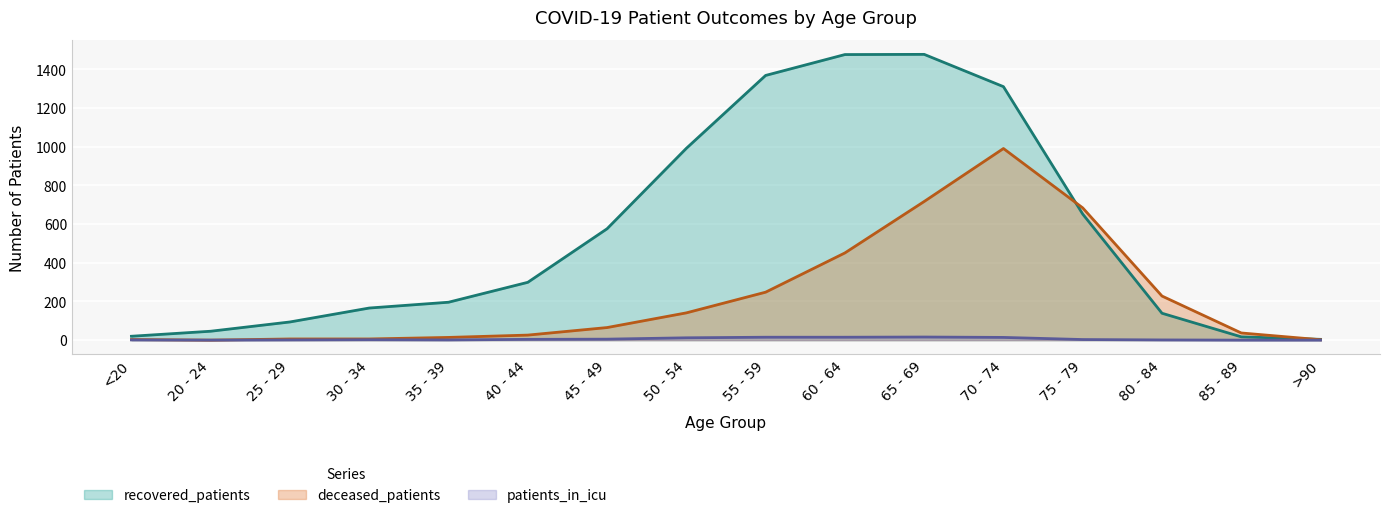

The patients_in_icu series shows 1 at 25 - 29. True or false?

False